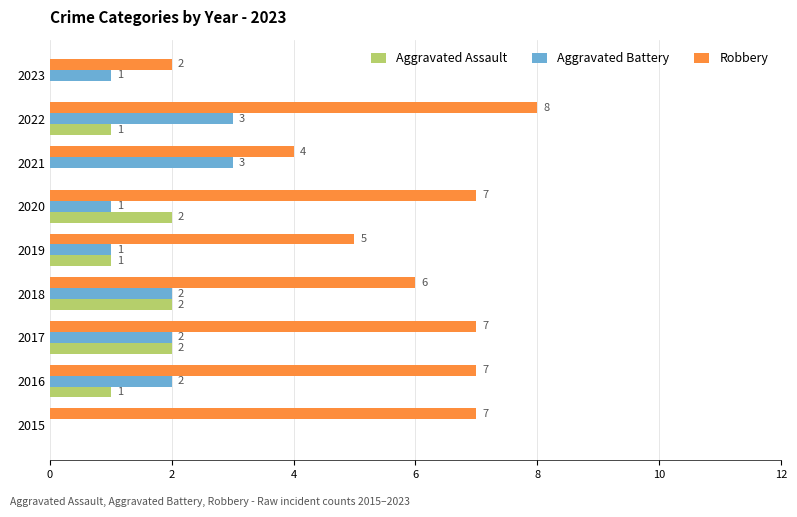

Which series has the largest total across all categories?

Robbery